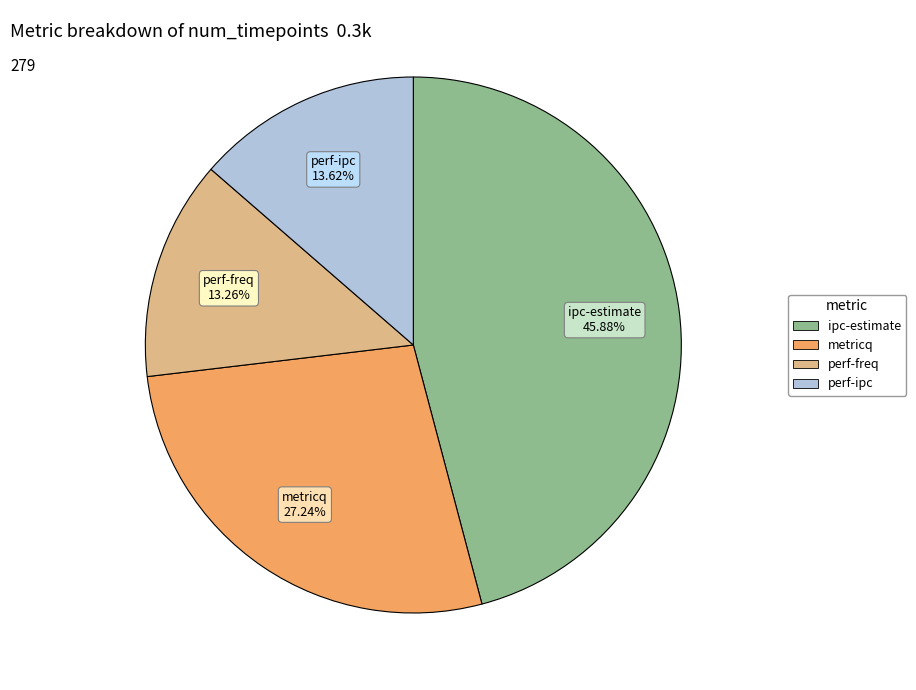

What portion of the pie excludes metricq?

72.8%